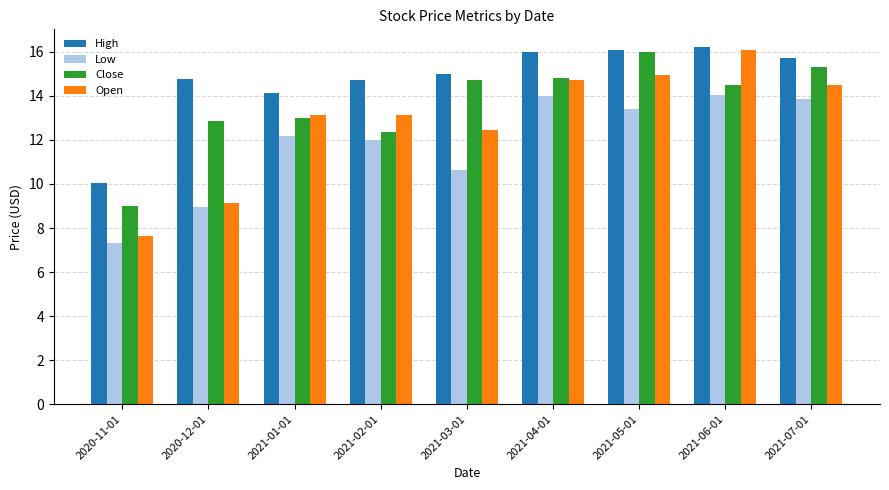

Rank the series by their average value, from highest to lowest.

High, Close, Open, Low